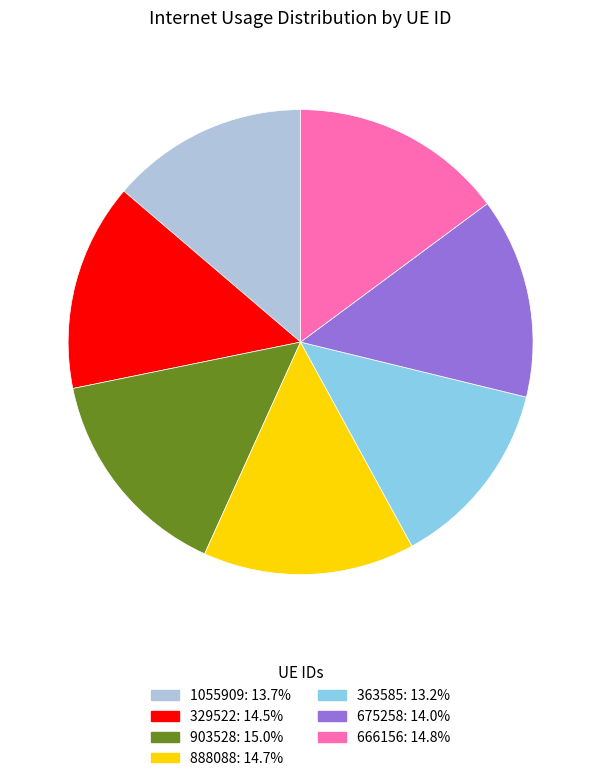

Does 903528 represent more than half of the total?

No